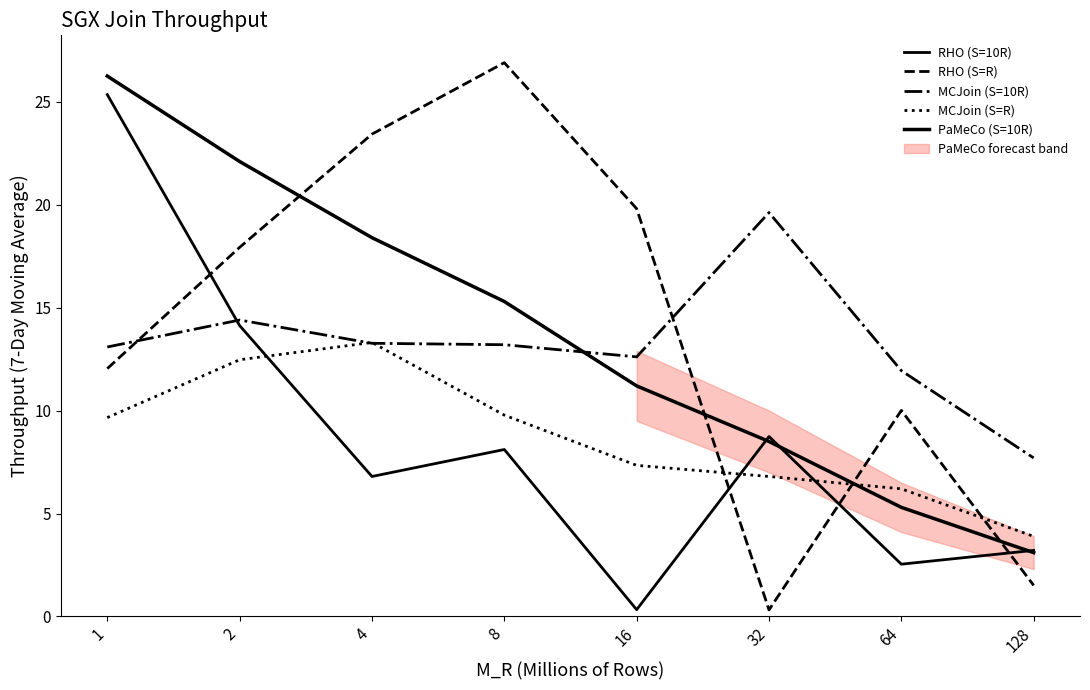

At which label does RHO (S=10R) reach its minimum?

16